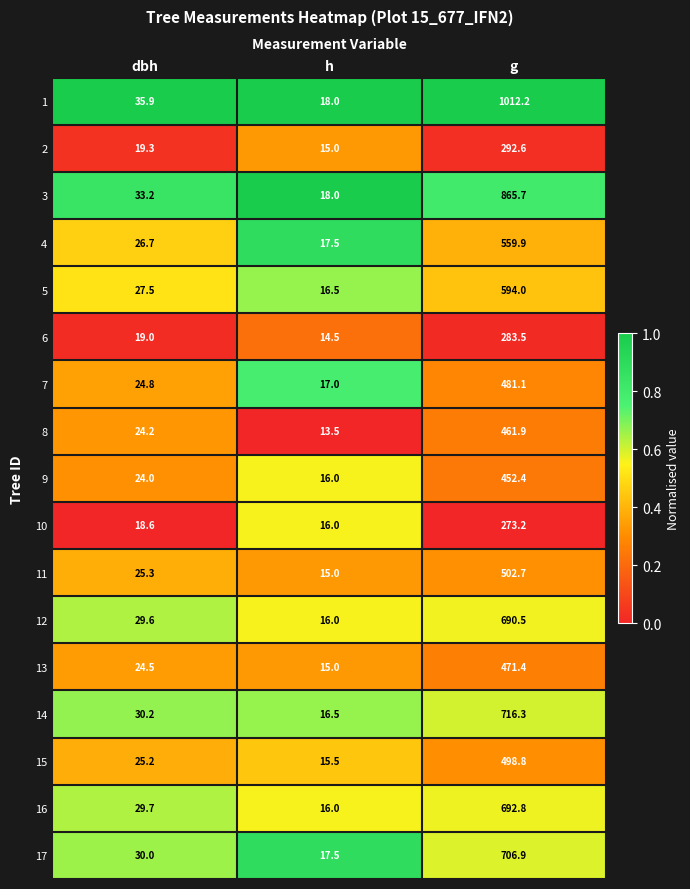

Which category has the highest value across all series?

g